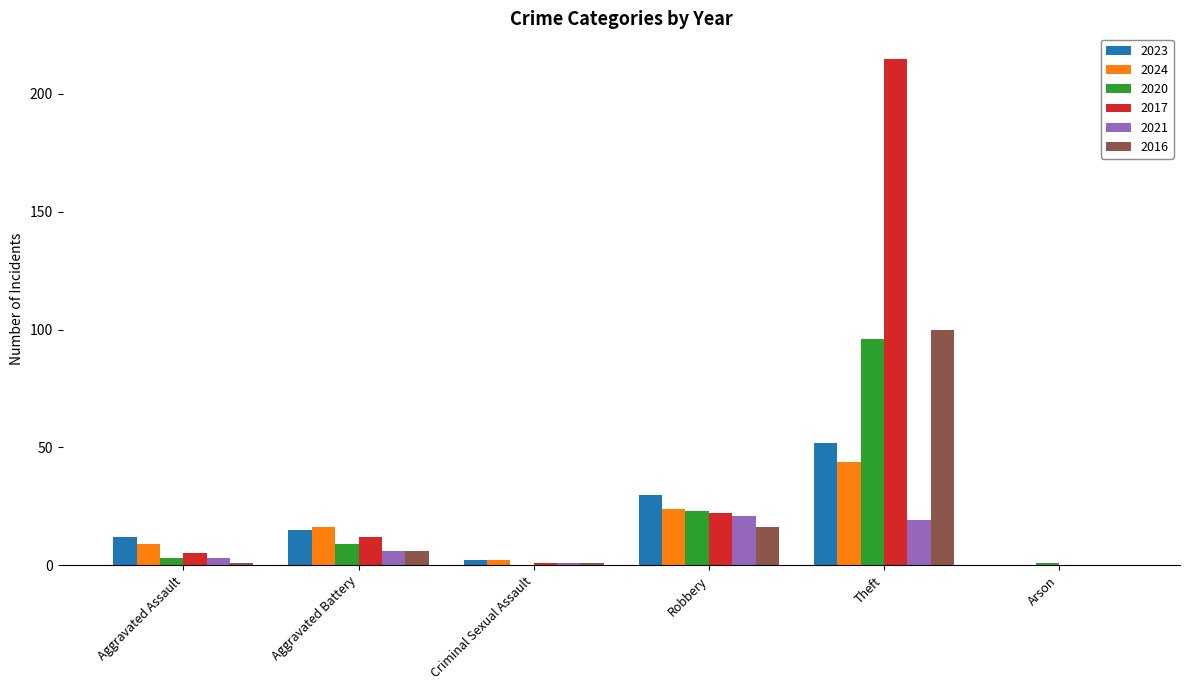

What is the sum of all 2016 values?

124